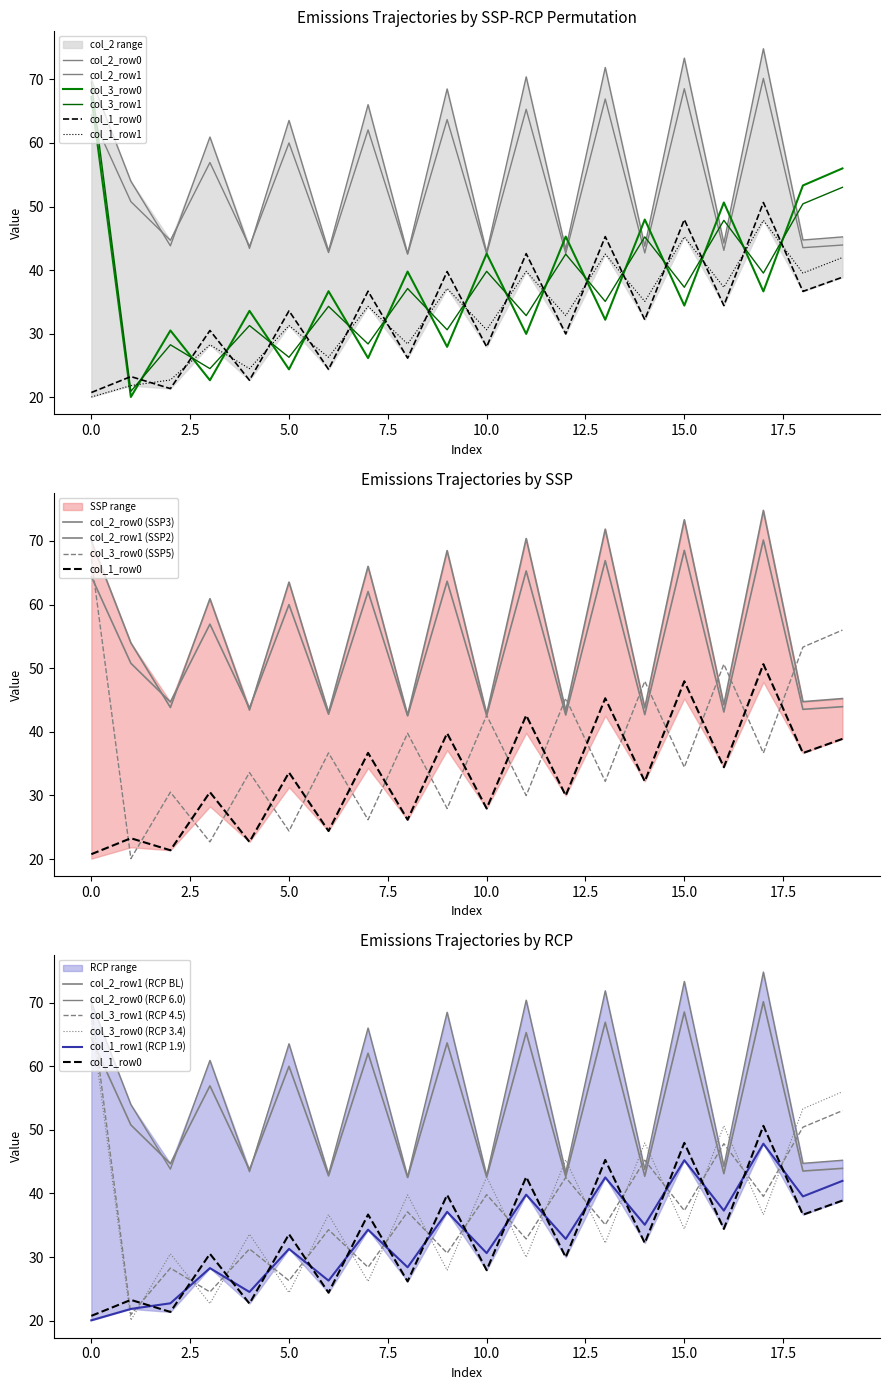

At which category does col_1_row1 reach its first local peak?

3